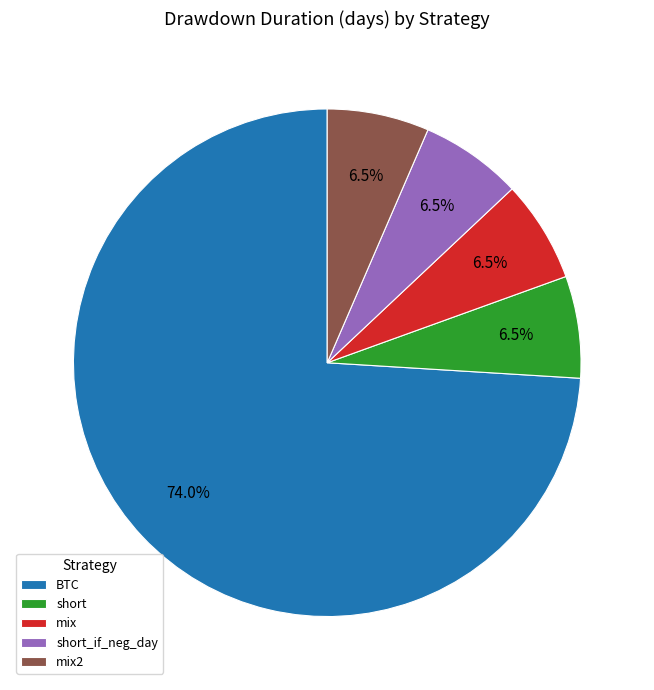

How much of the chart is everything except short_if_neg_day?

93.5%